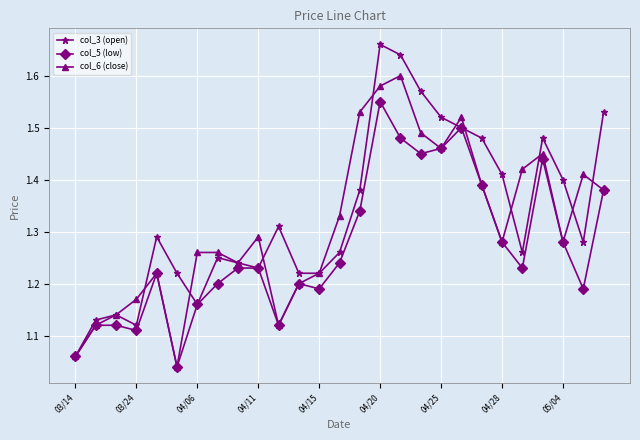

At how many categories does at least one series exceed 1?

27